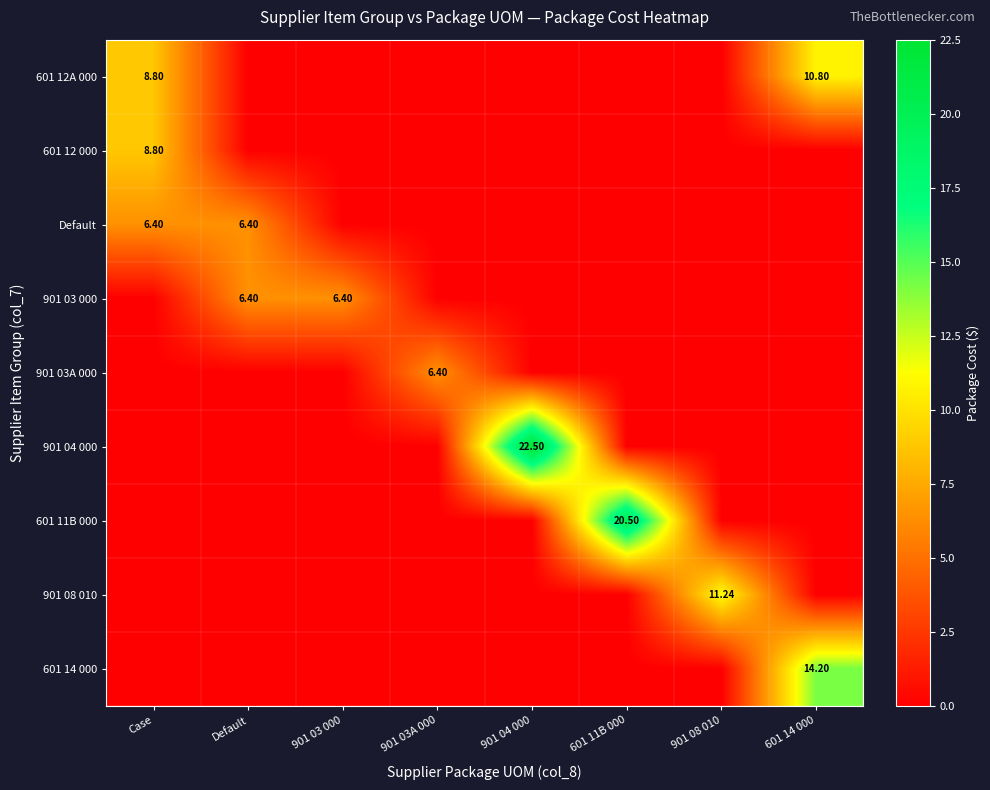

Is the value of 601 11B 000 at 601 11B 000 greater than the value of Default at Default?

Yes